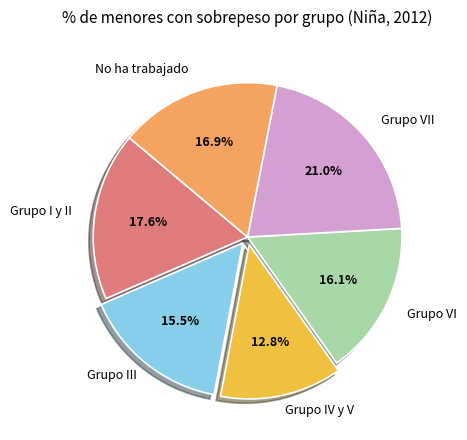

To the nearest percent, what is the difference between the No ha trabajado and Grupo VI slice percentages?

1%